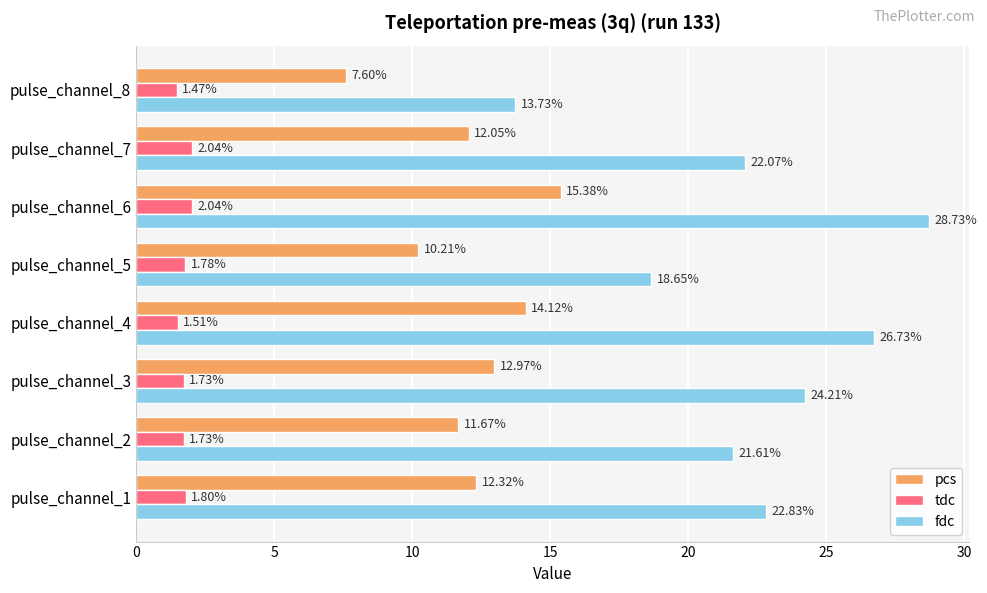

What is the difference between the maximum and minimum values in the fdc series?

15.0